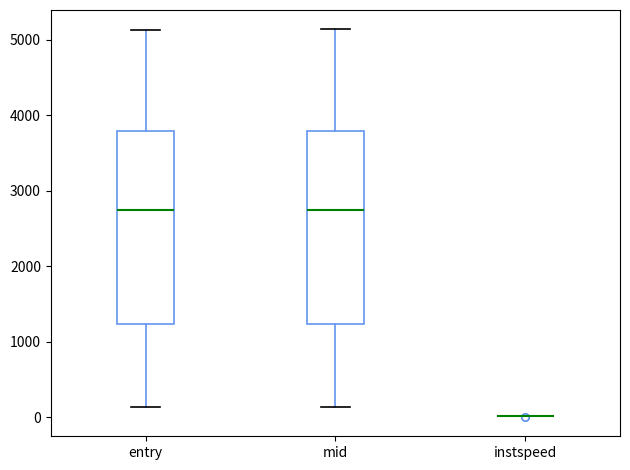

Reading left to right, transcribe this box plot: for each box, give where its median line is, the range the box spans, and where its two whiskers end, as read against the y-axis. The values are not printed on the chart, so give them approximately, as read against the axis.

entry: median 2700, box 1200 to 3800, whiskers 100 to 5100
mid: median 2700, box 1200 to 3800, whiskers 100 to 5100
instspeed: box collapsed to a line at 0, whiskers 0 to 0